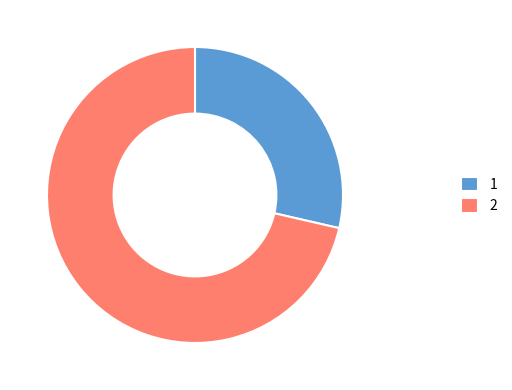

Rank the categories by value from highest to lowest.

2, 1